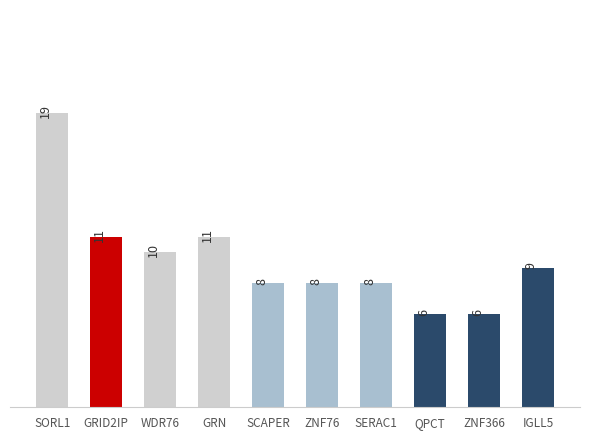

How many data points does each series have?

10